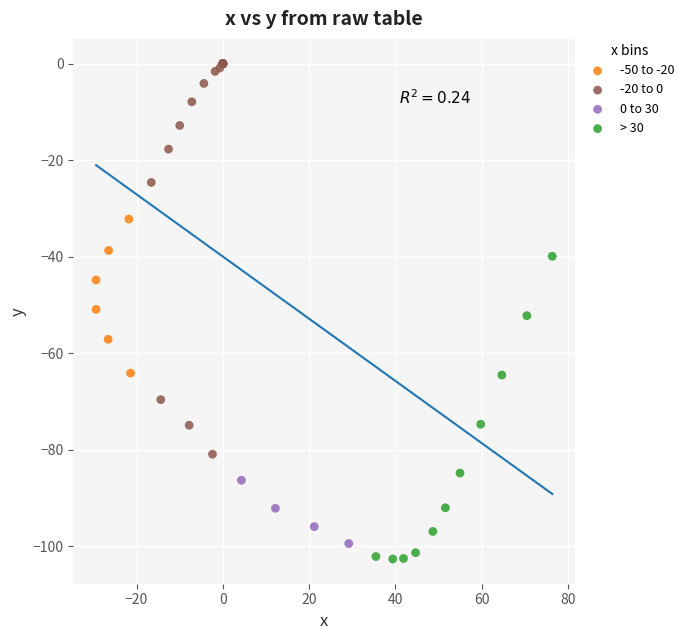

Which series reaches the maximum Y coordinate?

-20 to 0